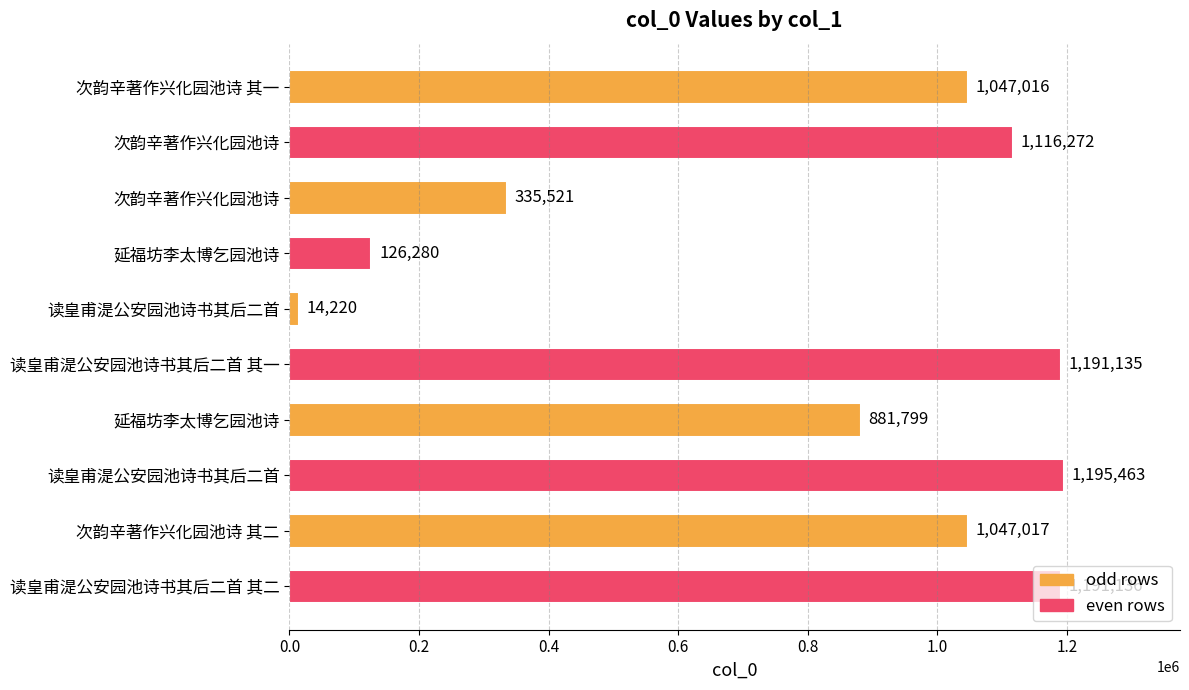

How many bars are there in total?

10